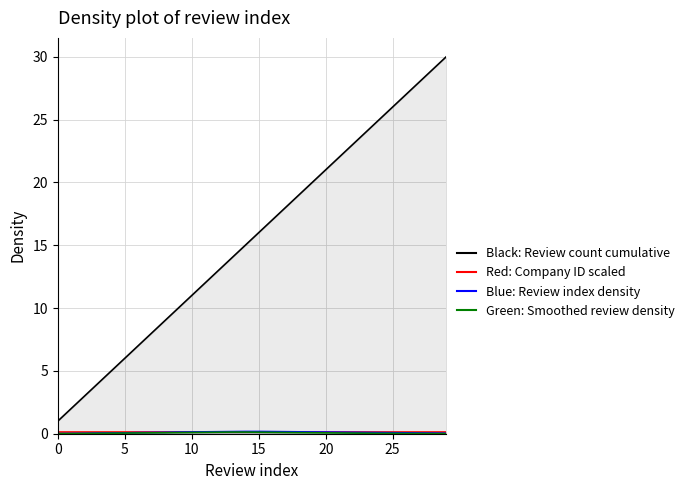

List the series in order of their peak value, highest first.

Black: Review count cumulative, Blue: Review index density, Red: Company ID scaled, Green: Smoothed review density